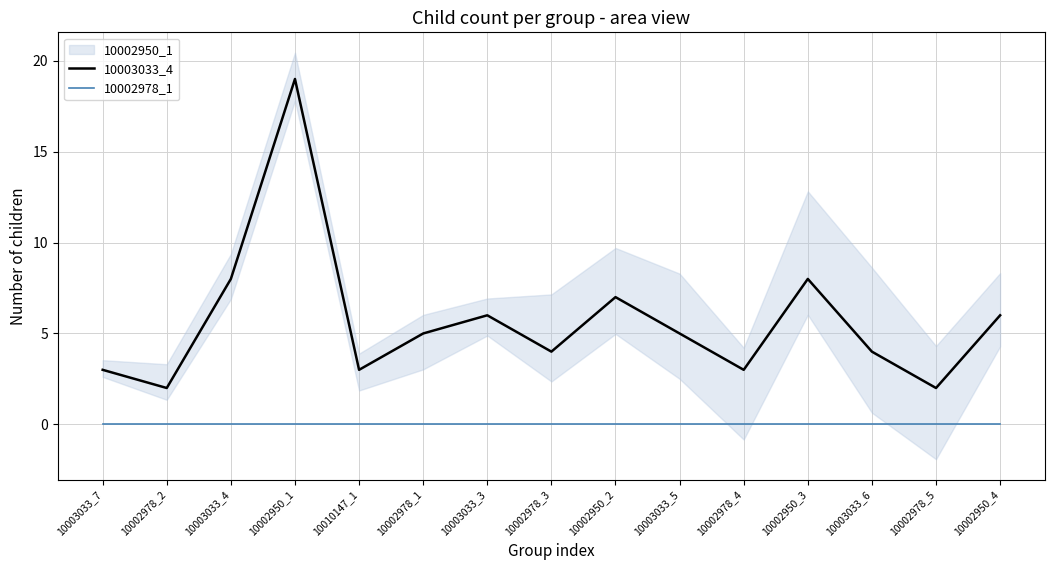

Which category has the highest value in the 10003033_4 series?

10002950_1